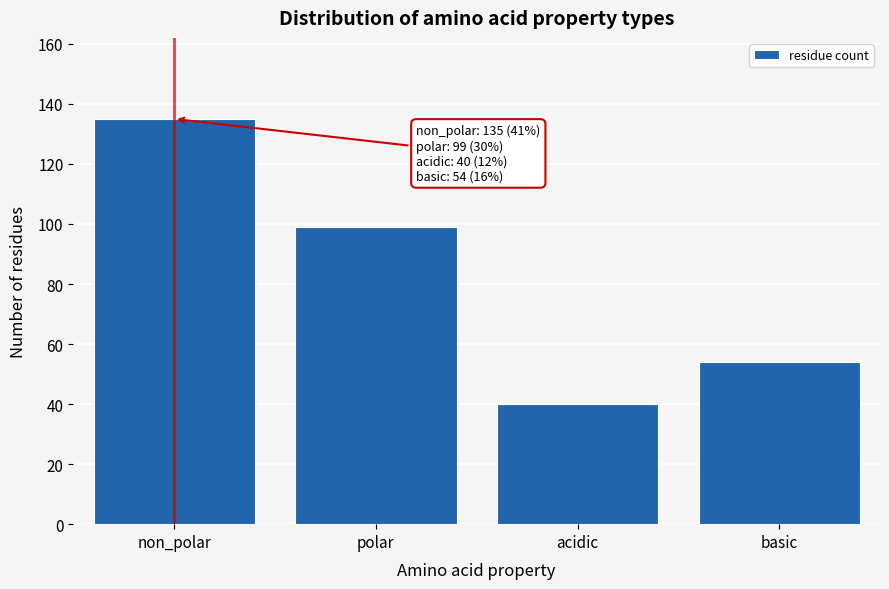

Reading left to right, list all the values displayed in this chart.

135	99	40	54